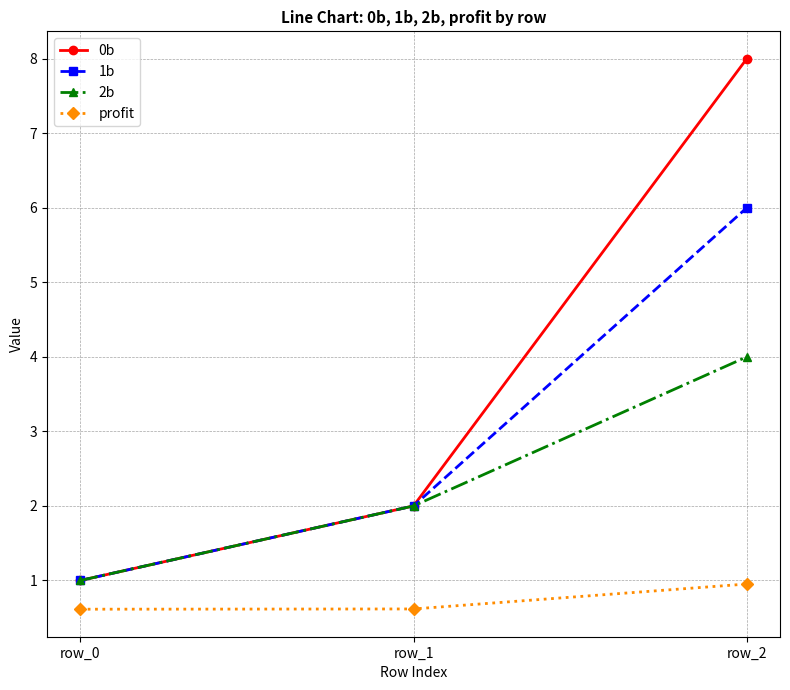

What is the difference between the highest and lowest values at row_1?

1.4